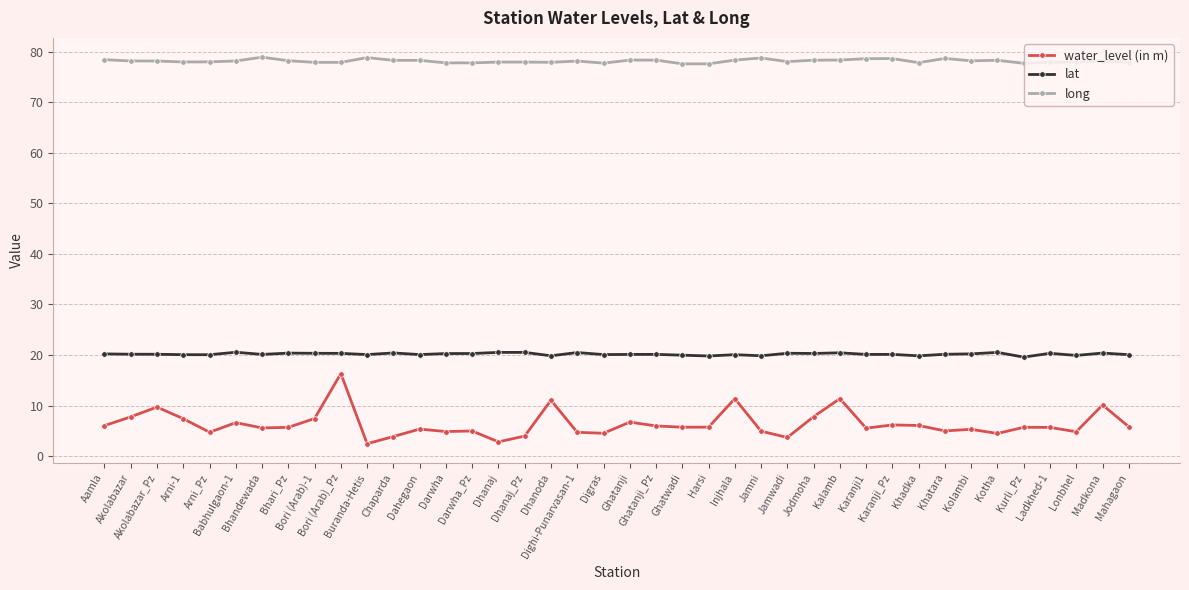

The value of lat at Arni_Pz is 20.1. True or false?

True